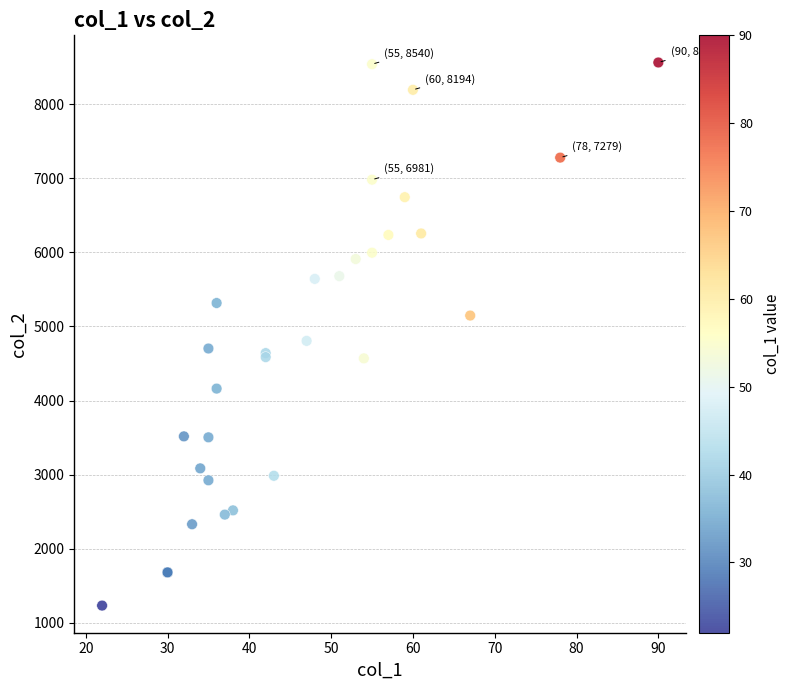

What Y value in the scatter plot is closest to 4897?

4805